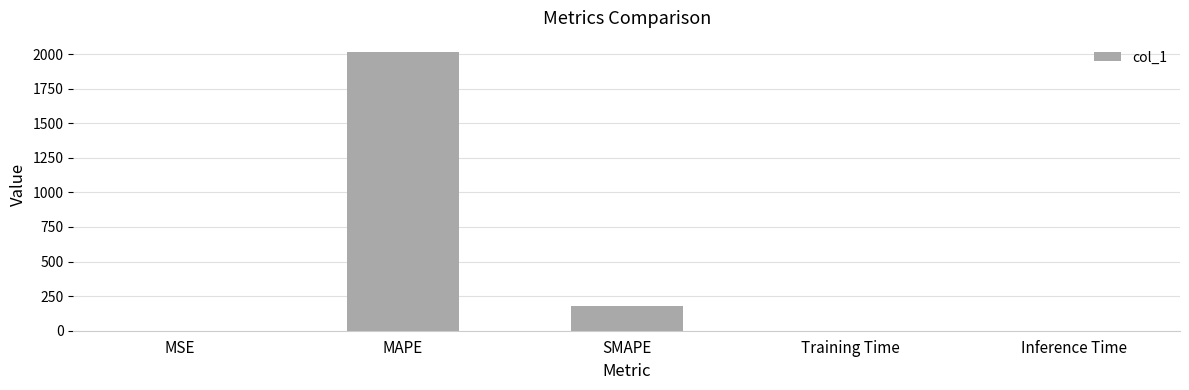

At which label is the value closest to 1008?

SMAPE